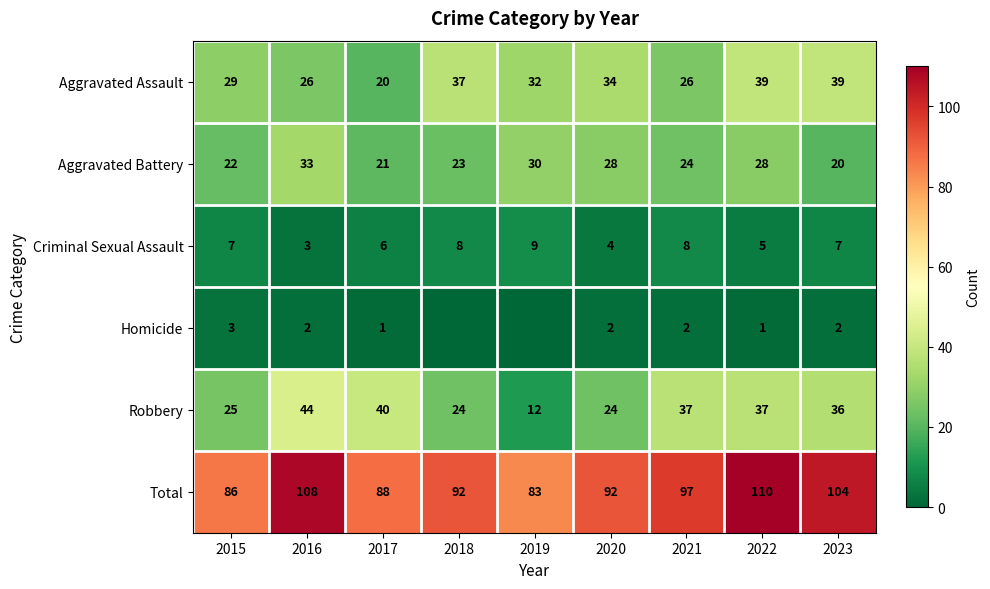

At which label does Total reach its minimum?

2019